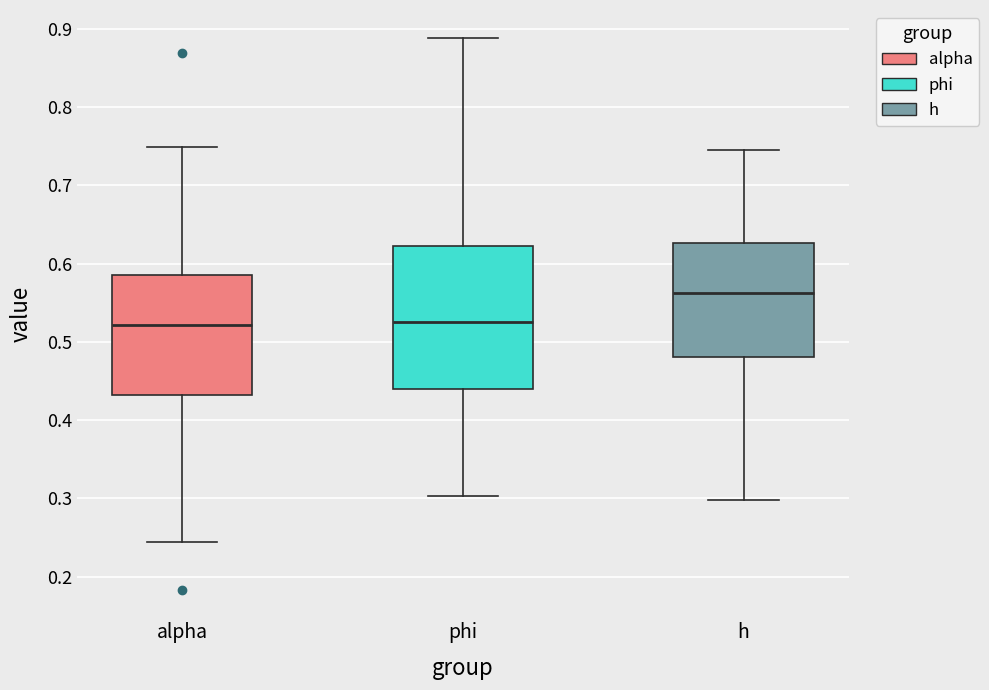

Where does the lower whisker of the box for alpha end on the y-axis? The values are not printed on the chart, so give them approximately, as read against the axis.

0.24